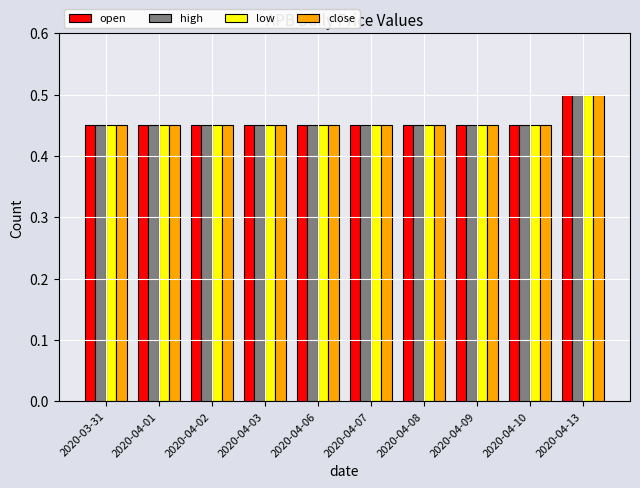

What is the sum of the low values at 2020-04-01 and 2020-04-09?

0.9